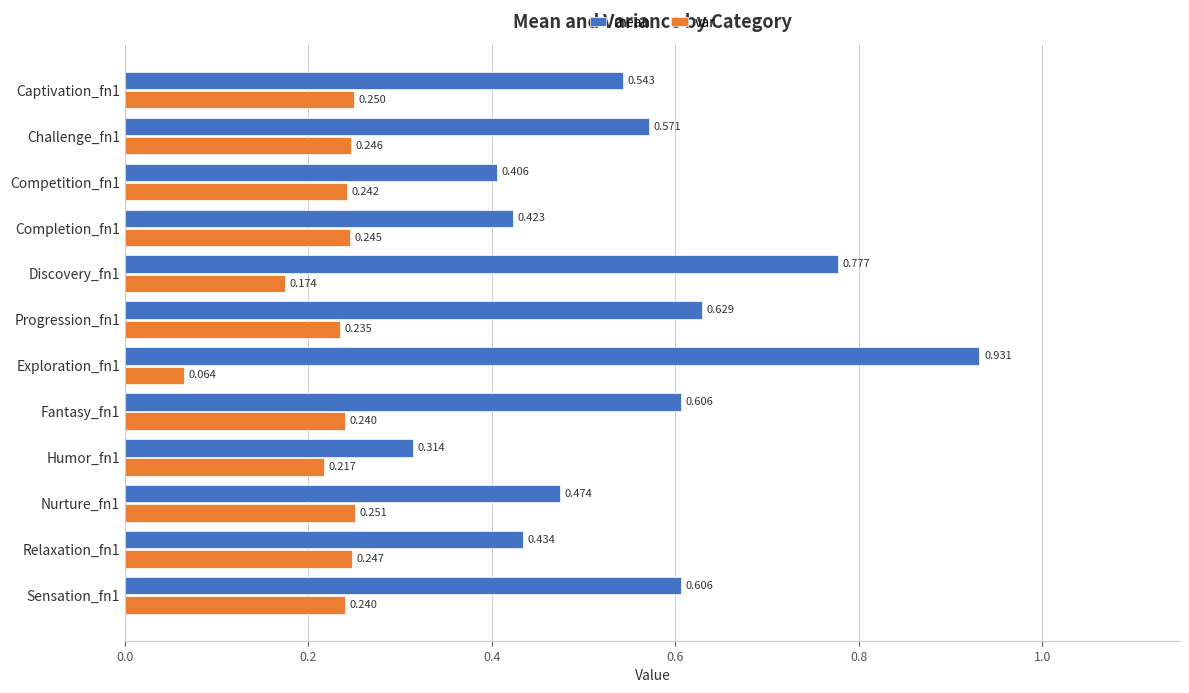

Rank the series by their maximum value, from lowest to highest.

var, mean